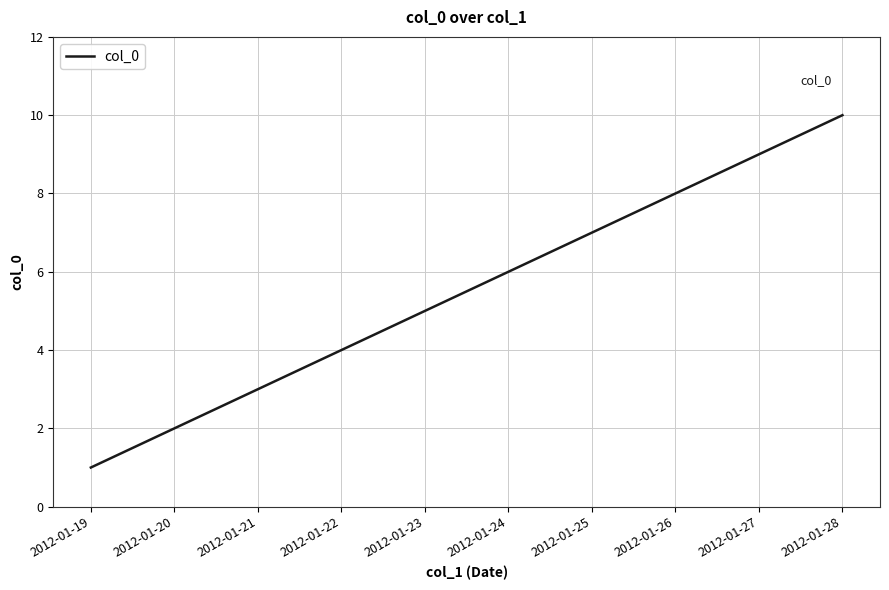

How many lines are shown in the chart?

1